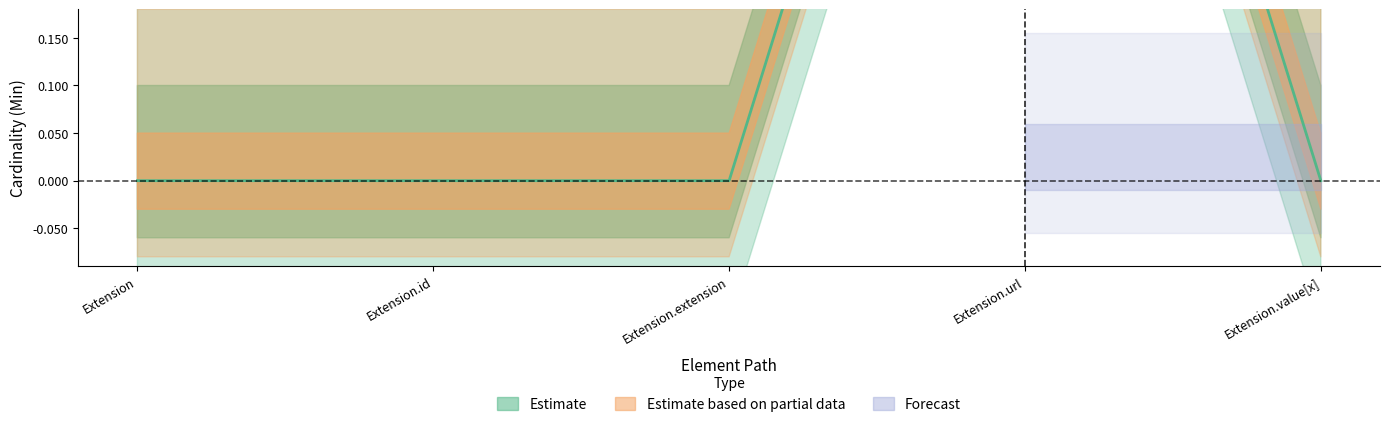

List the labels in order of value, largest first.

Extension.url, Extension, Extension.id, Extension.extension, Extension.value[x]